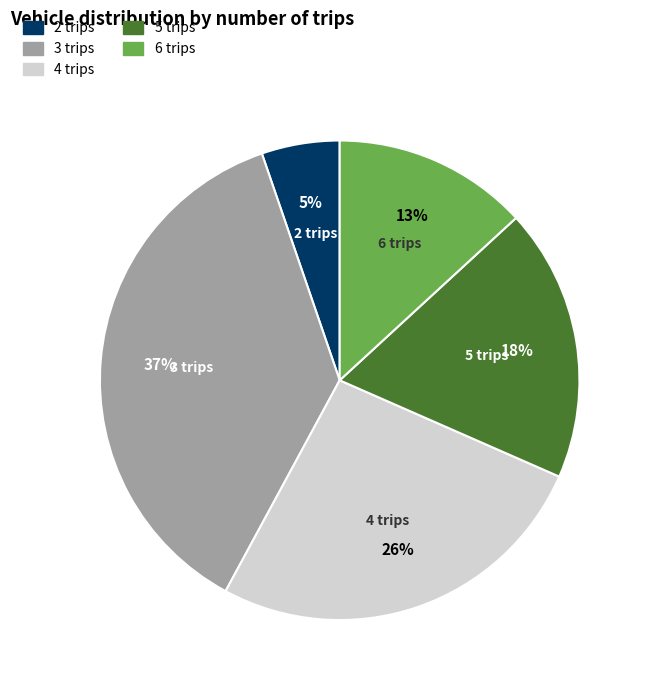

To the nearest percent, what is the difference between the 4 trips and 2 trips slice percentages?

21%